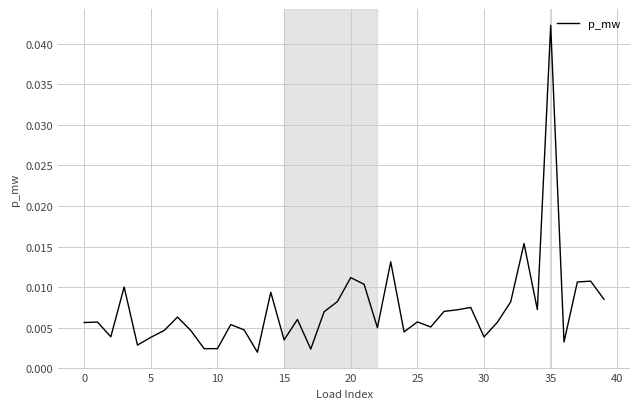

What is the label of the 1st point from the right?

39